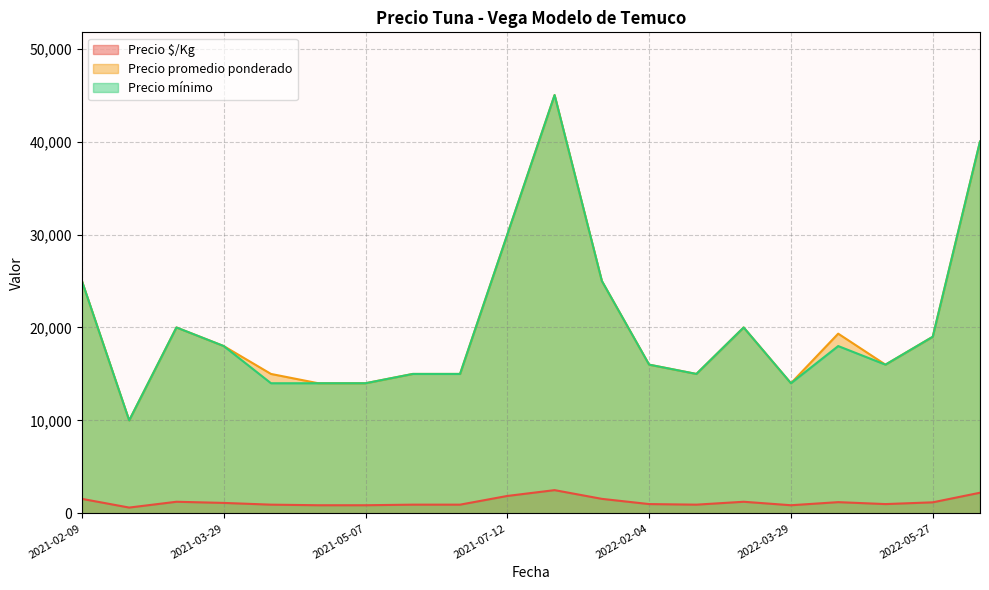

What is the greatest value displayed?

45000